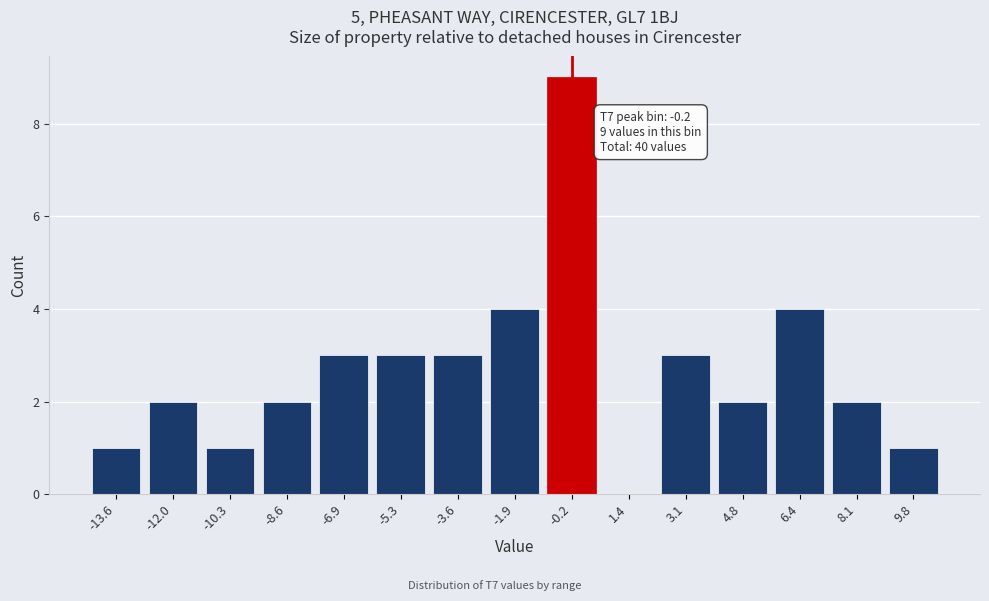

Reading left to right, what are all the values shown in this chart?

-13.6=1	-12.0=2	-10.3=1	-8.6=2	-6.9=3	-5.3=3	-3.6=3	-1.9=4	-0.2=9	1.4=0	3.1=3	4.8=2	6.4=4	8.1=2	9.8=1